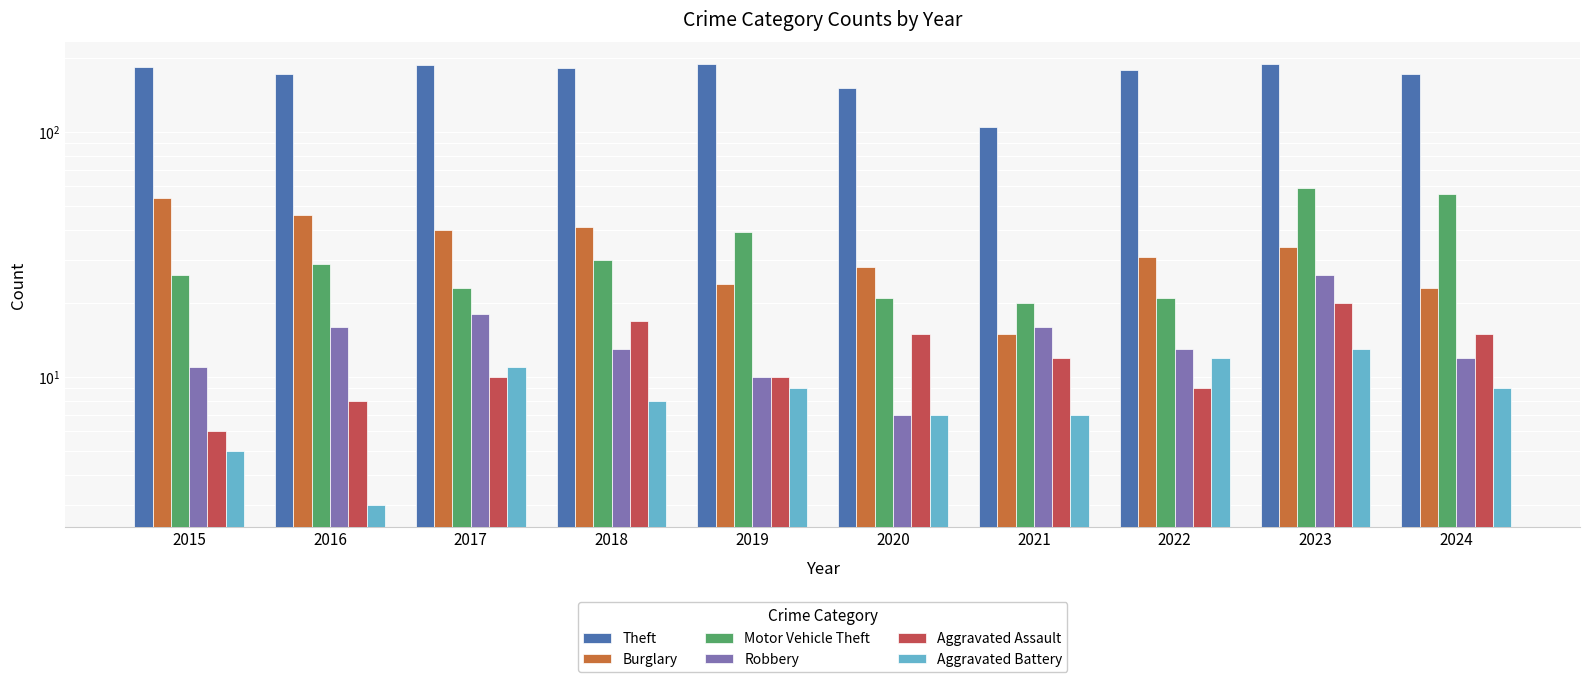

What is the difference between the maximum and second lowest values in the Burglary series?

31